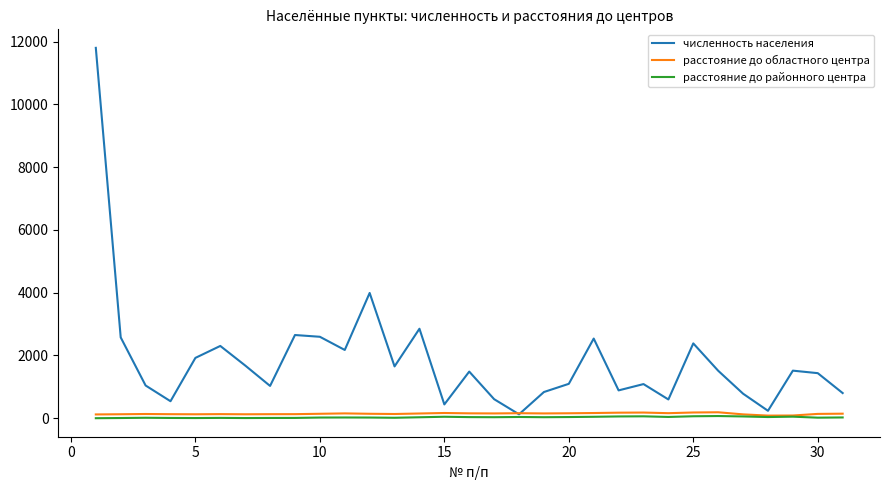

What is the maximum value shown in the chart?

11798